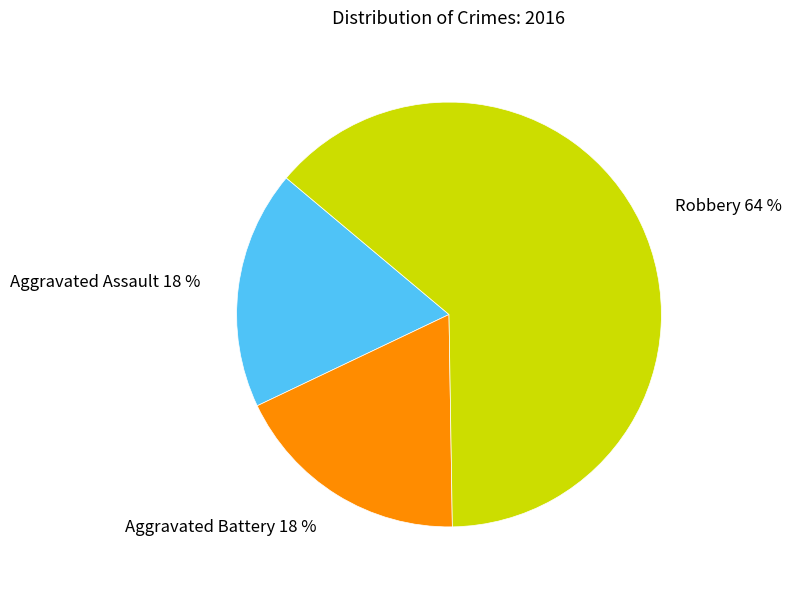

What is the largest slice in the pie chart?

Robbery